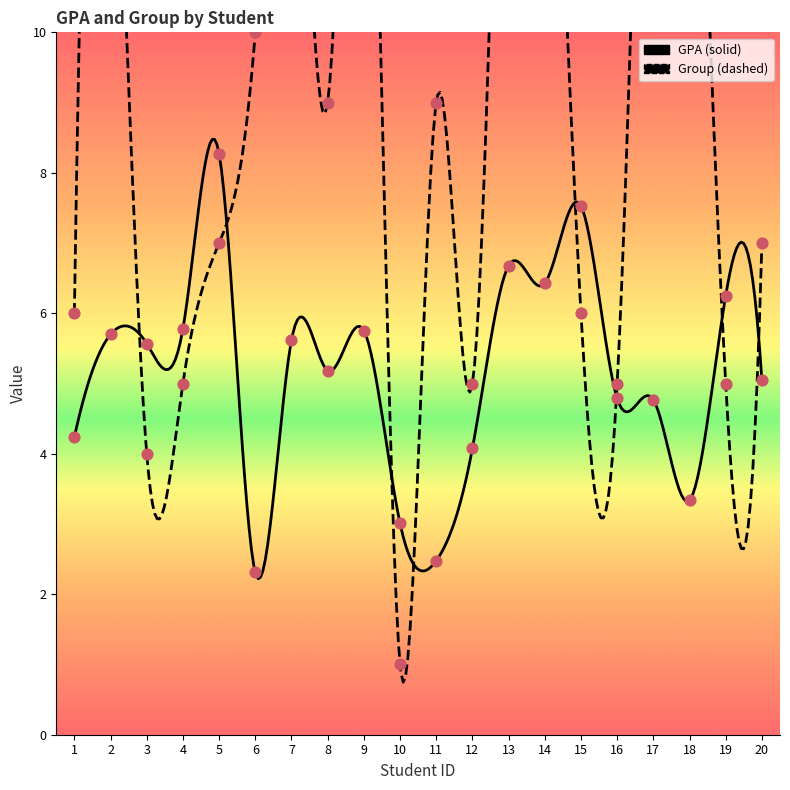

What is the total value across all series at 11?

11.5